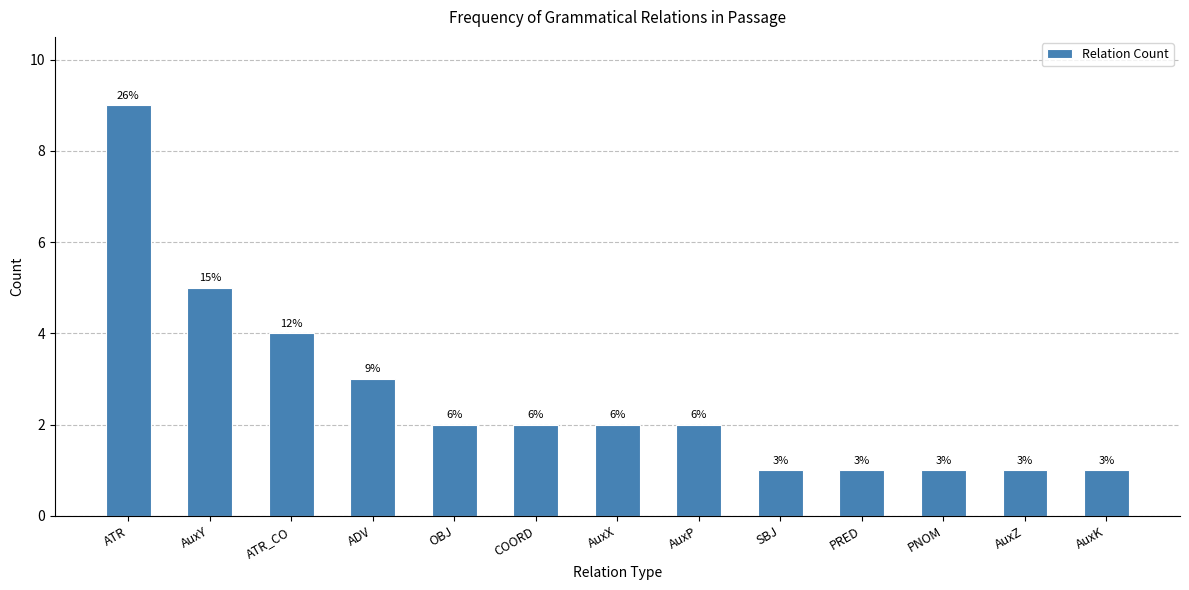

List the labels in order of value, largest first.

ATR, AuxY, ATR_CO, ADV, OBJ, COORD, AuxX, AuxP, SBJ, PRED, PNOM, AuxZ, AuxK